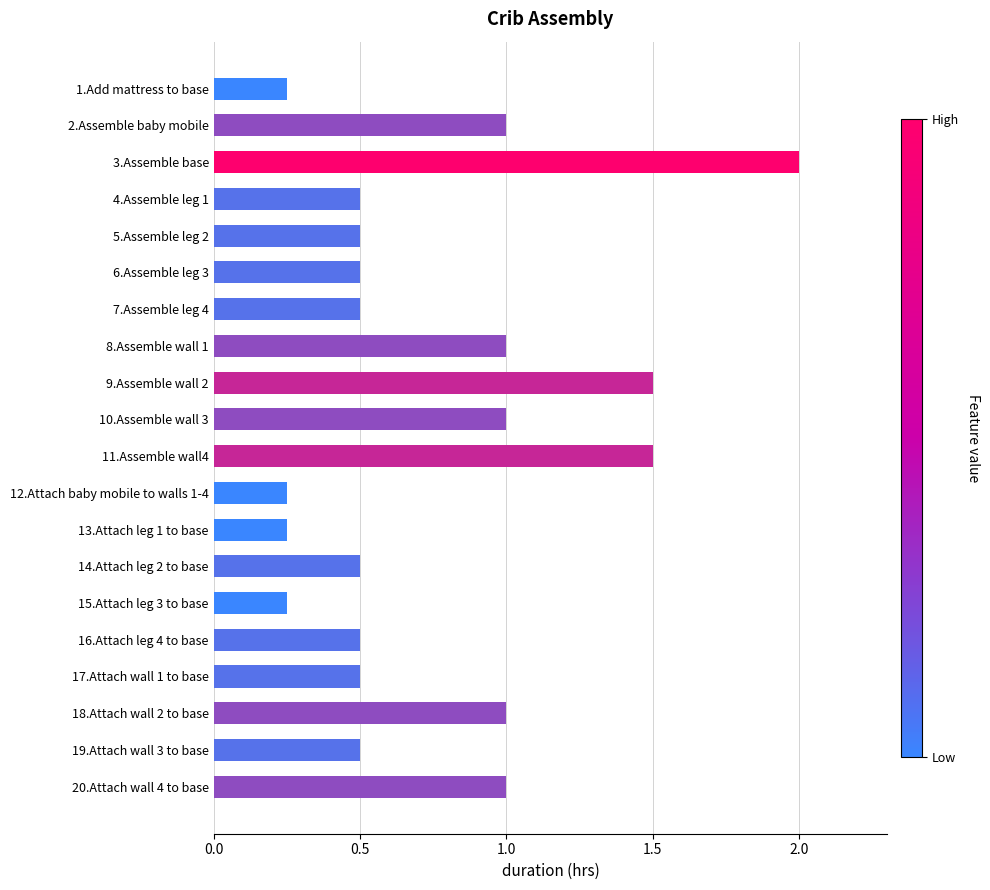

The value at 2.Assemble baby mobile is 0.5. True or false?

False